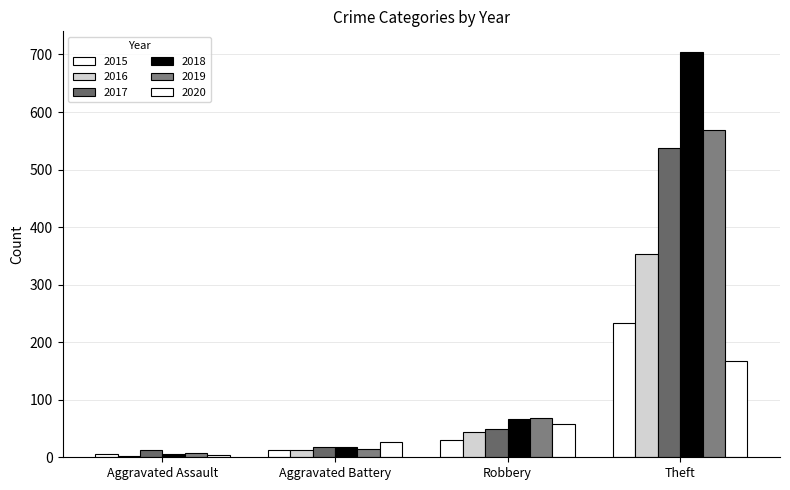

What is the label of the 1st bar from the left?

Aggravated Assault